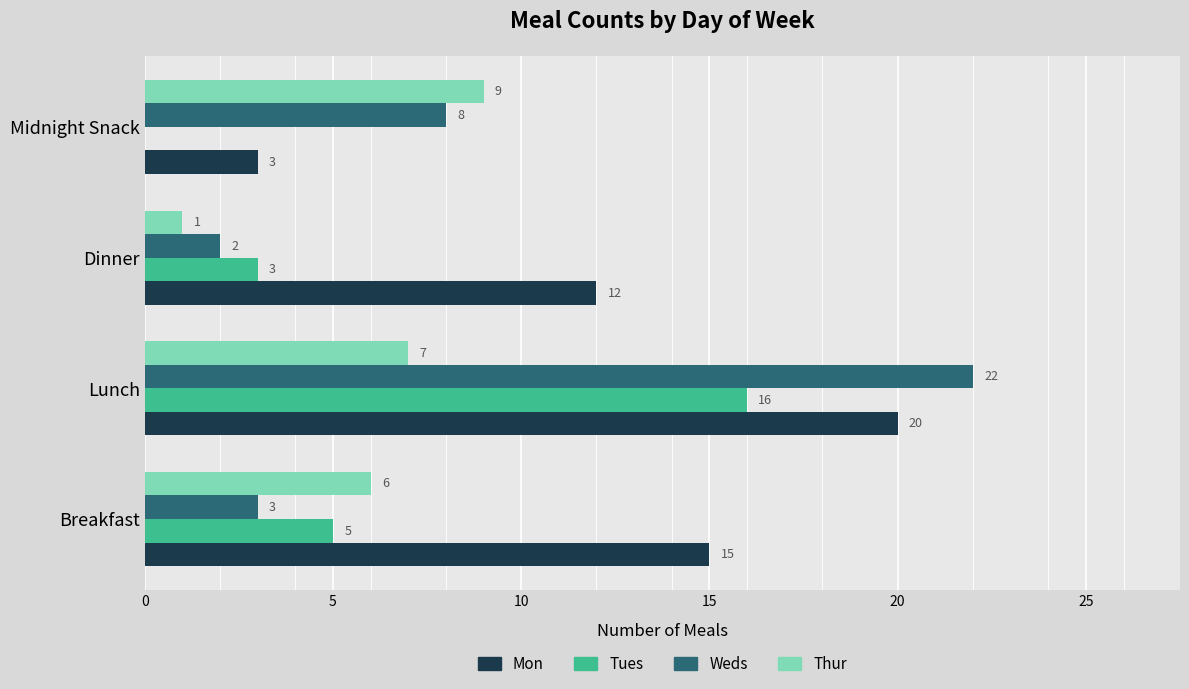

Which series has the largest total across all categories?

Mon